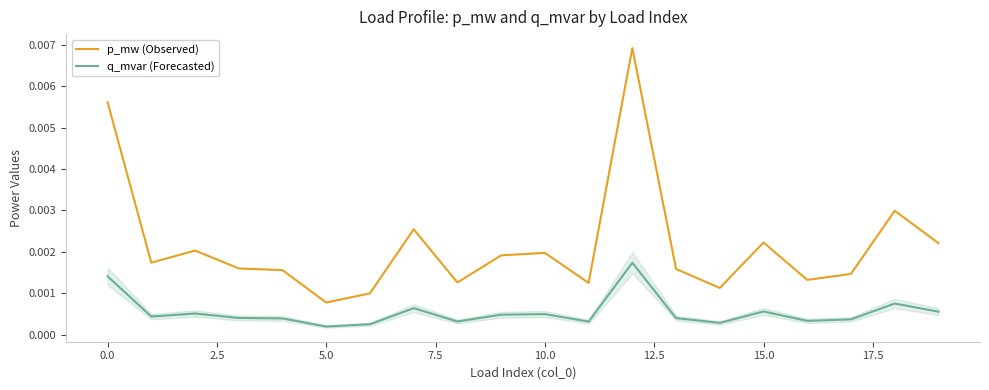

True or false: p_mw (Observed) and q_mvar (Forecasted) cross at least once.

False